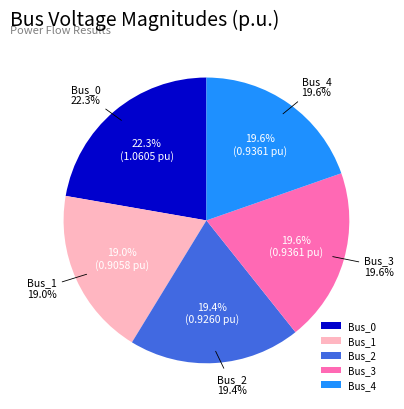

To the nearest percent, what percentage of the pie is Bus_4?

20%